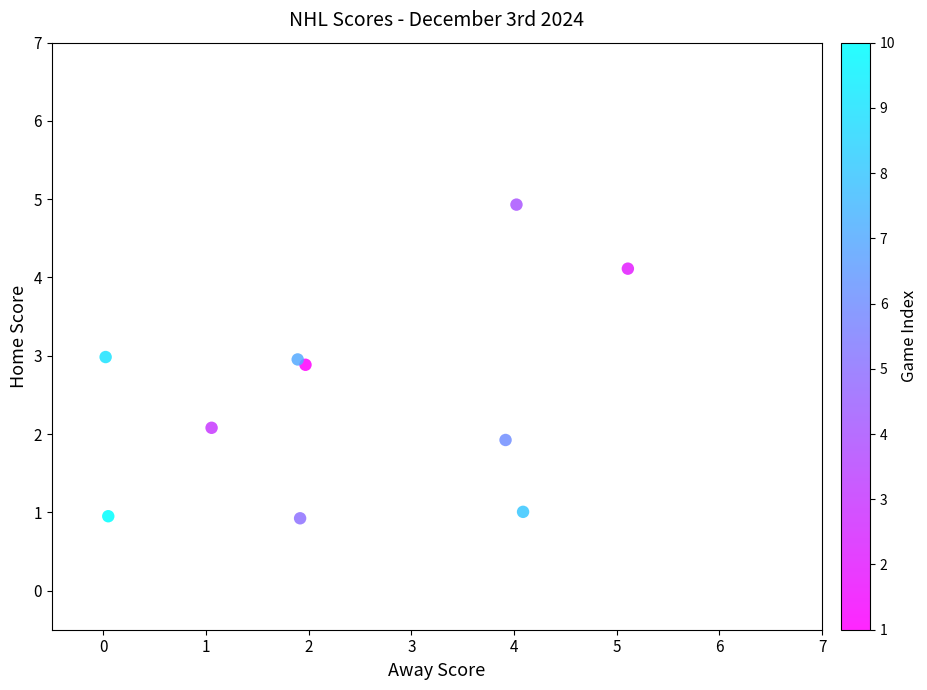

What is the average Y value?

2.5